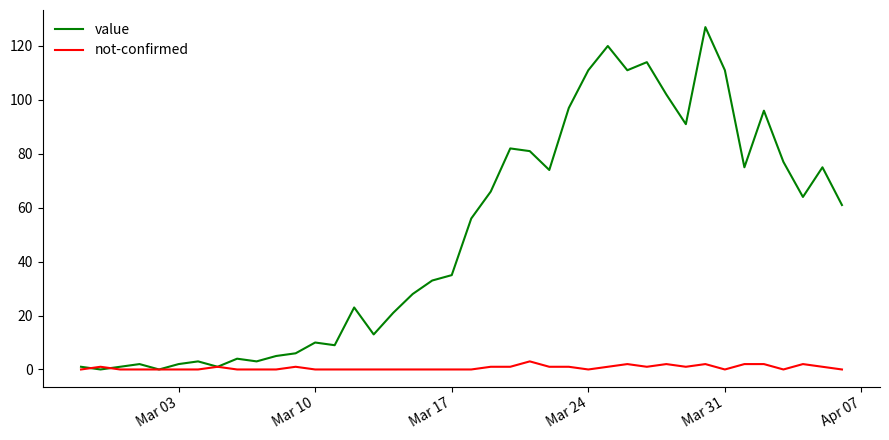

List the series in order of their peak value, highest first.

value, not-confirmed